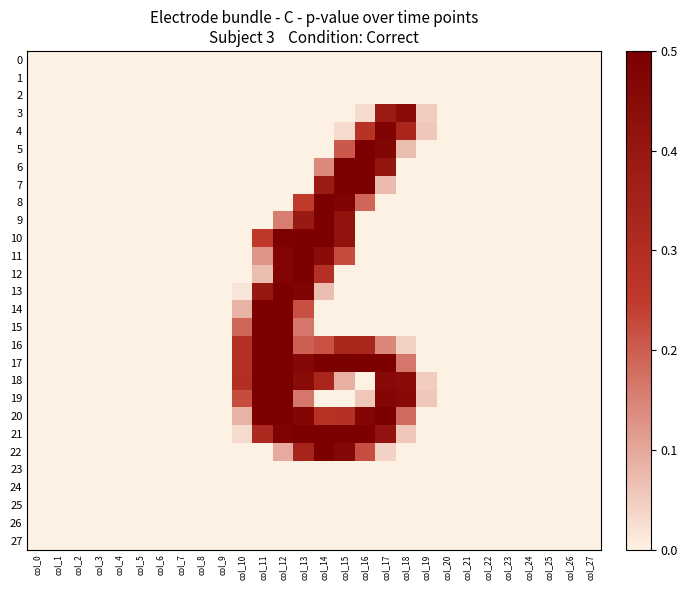

Which label corresponds to the smallest value in the chart?

col_0